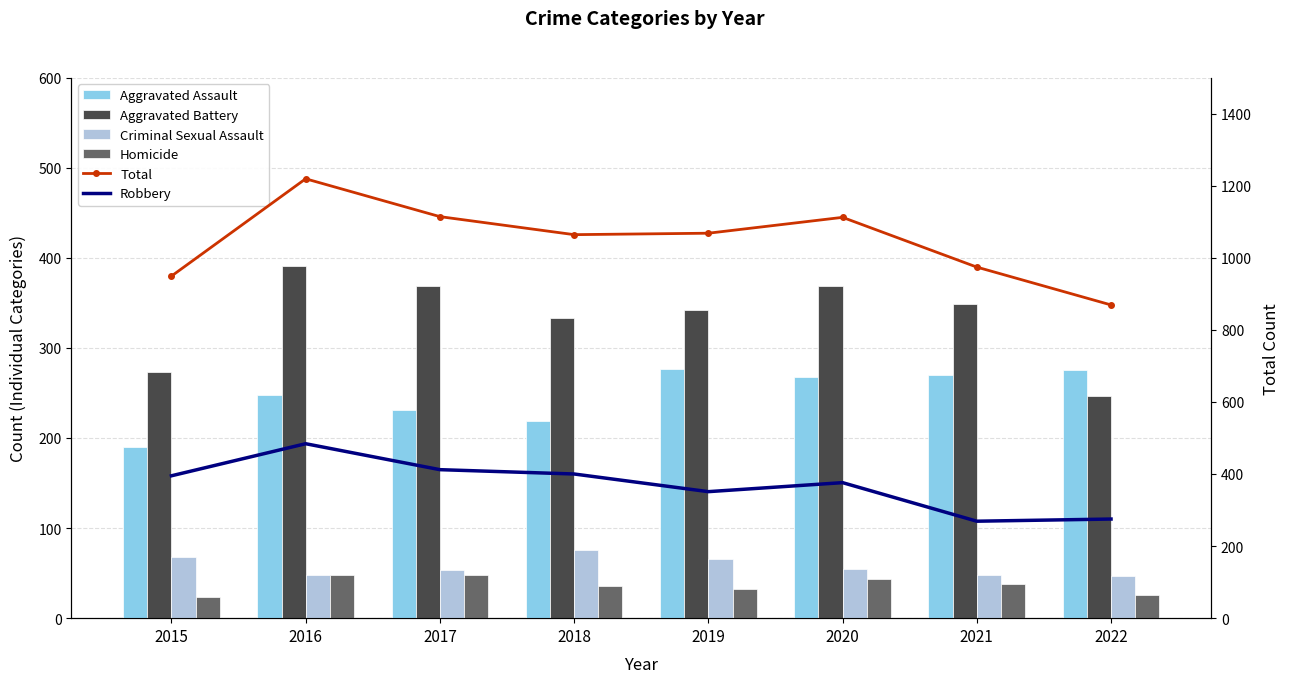

At 2015, list the series in order from largest to smallest.

Total, Robbery, Aggravated Battery, Aggravated Assault, Criminal Sexual Assault, Homicide